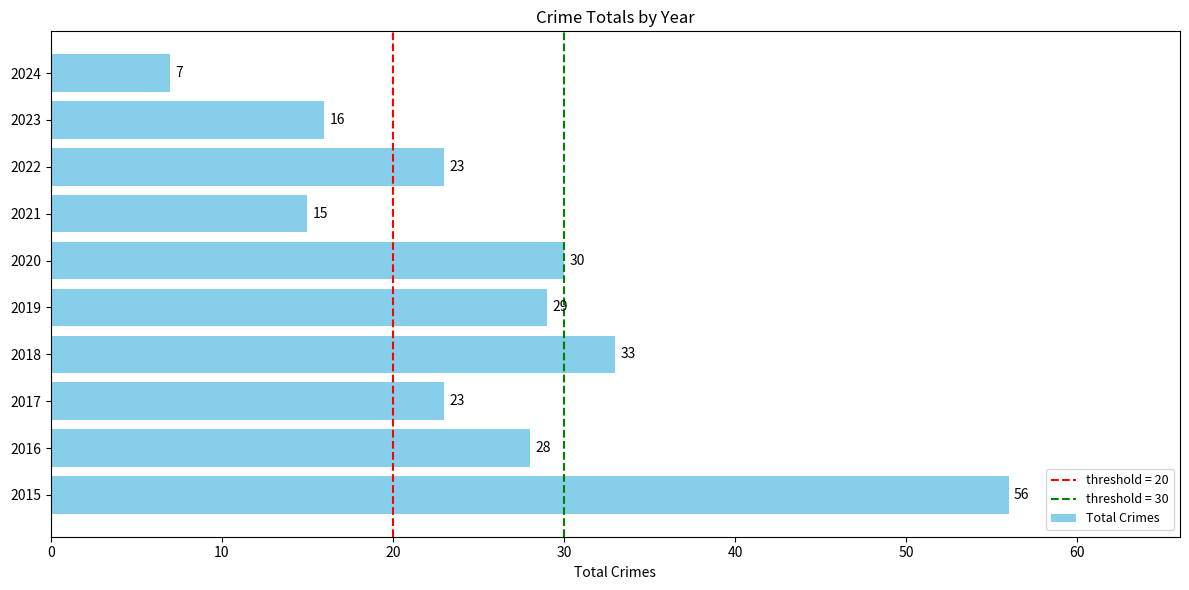

The value at 2020 is 30. True or false?

True